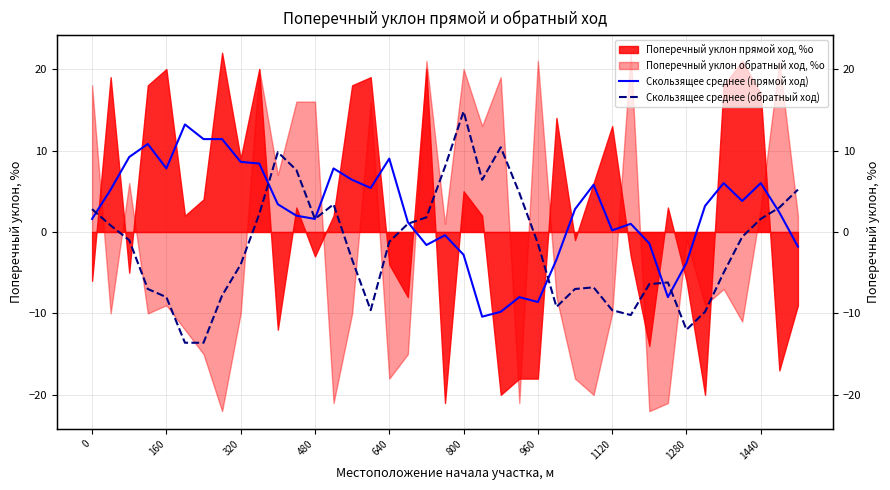

Which series has the largest total across all categories?

Скользящее среднее (прямой ход)